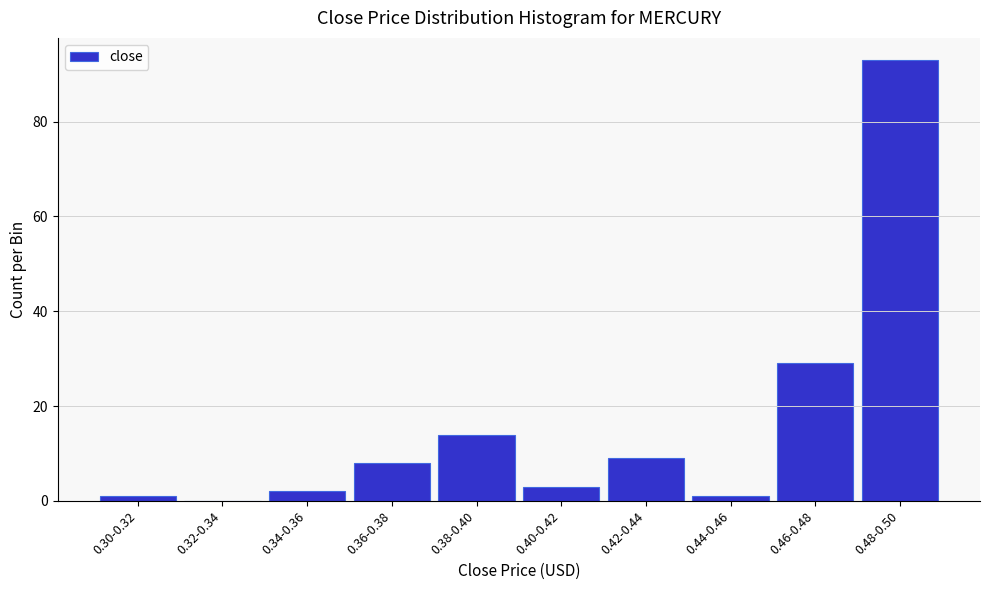

Reading right to left, list all the values displayed in this chart.

0.48-0.50=93	0.46-0.48=29	0.44-0.46=1	0.42-0.44=9	0.40-0.42=3	0.38-0.40=14	0.36-0.38=8	0.34-0.36=2	0.32-0.34=0	0.30-0.32=1